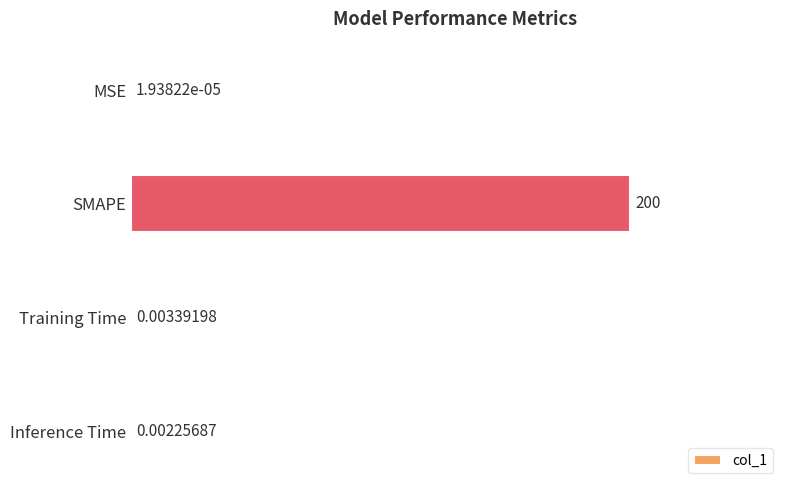

At which label is the value closest to 100?

Training Time